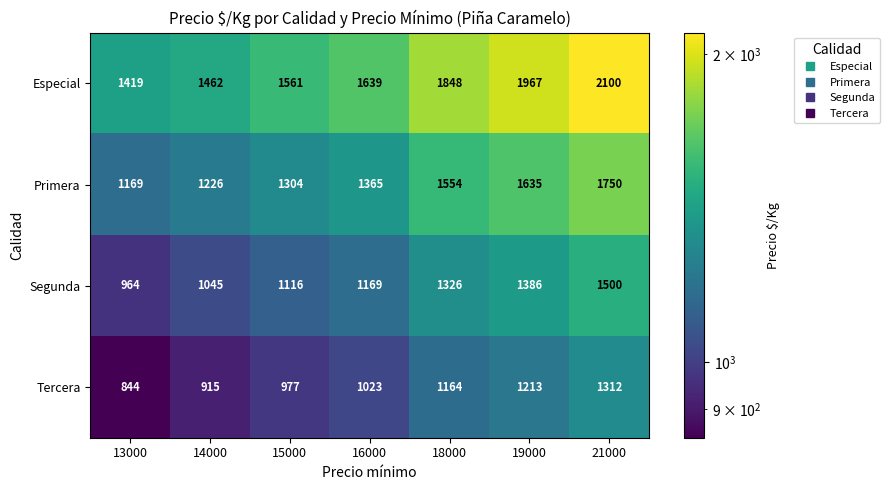

How many data points in Primera are less than 1365?

3